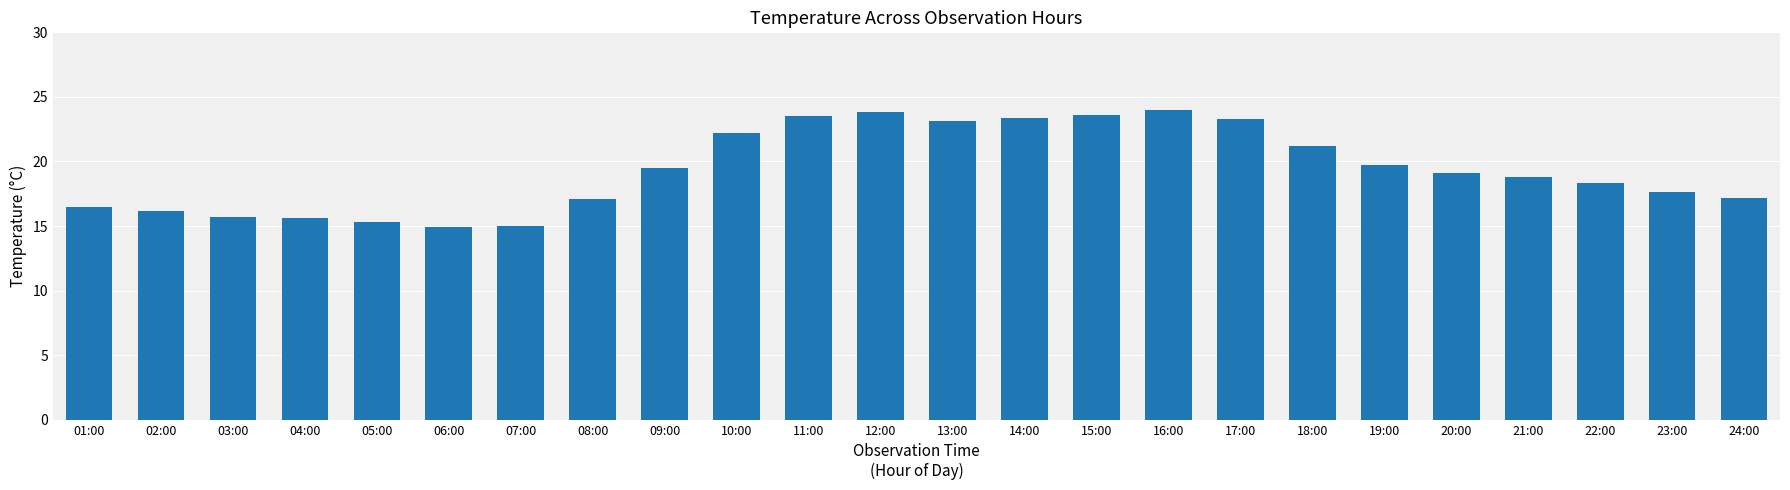

What is the sum of all values?

464.6